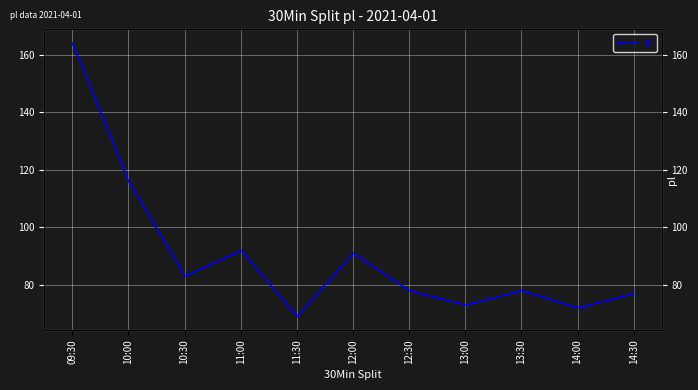

Reading left to right, list all the values displayed in this chart.

09:30=164	10:00=116	10:30=83	11:00=92	11:30=69	12:00=91	12:30=78	13:00=73	13:30=78	14:00=72	14:30=77